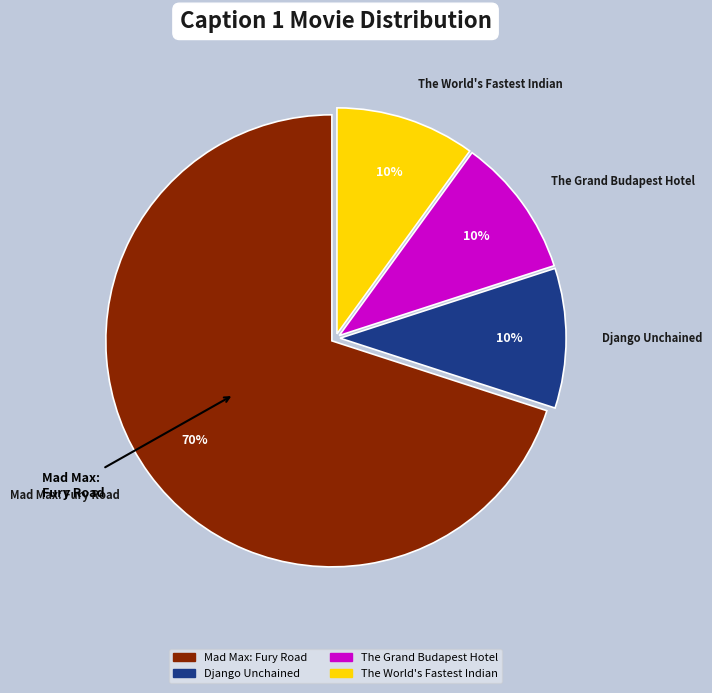

To the nearest percent, what is the difference between the largest and smallest slice percentages?

60%